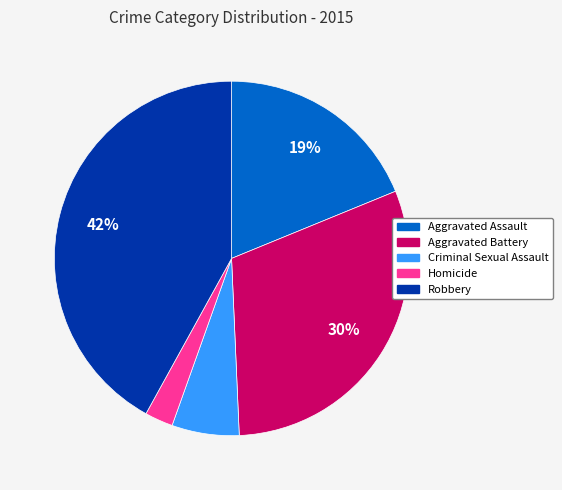

Rank the categories by value from lowest to highest.

Homicide, Criminal Sexual Assault, Aggravated Assault, Aggravated Battery, Robbery